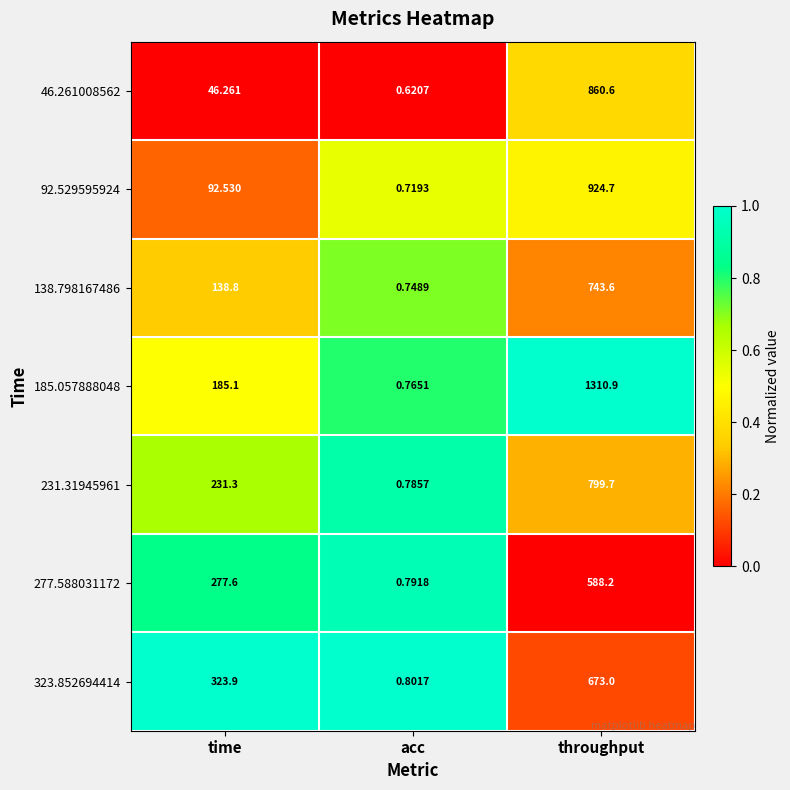

Where is 277.588031172 nearest to the value 294?

time